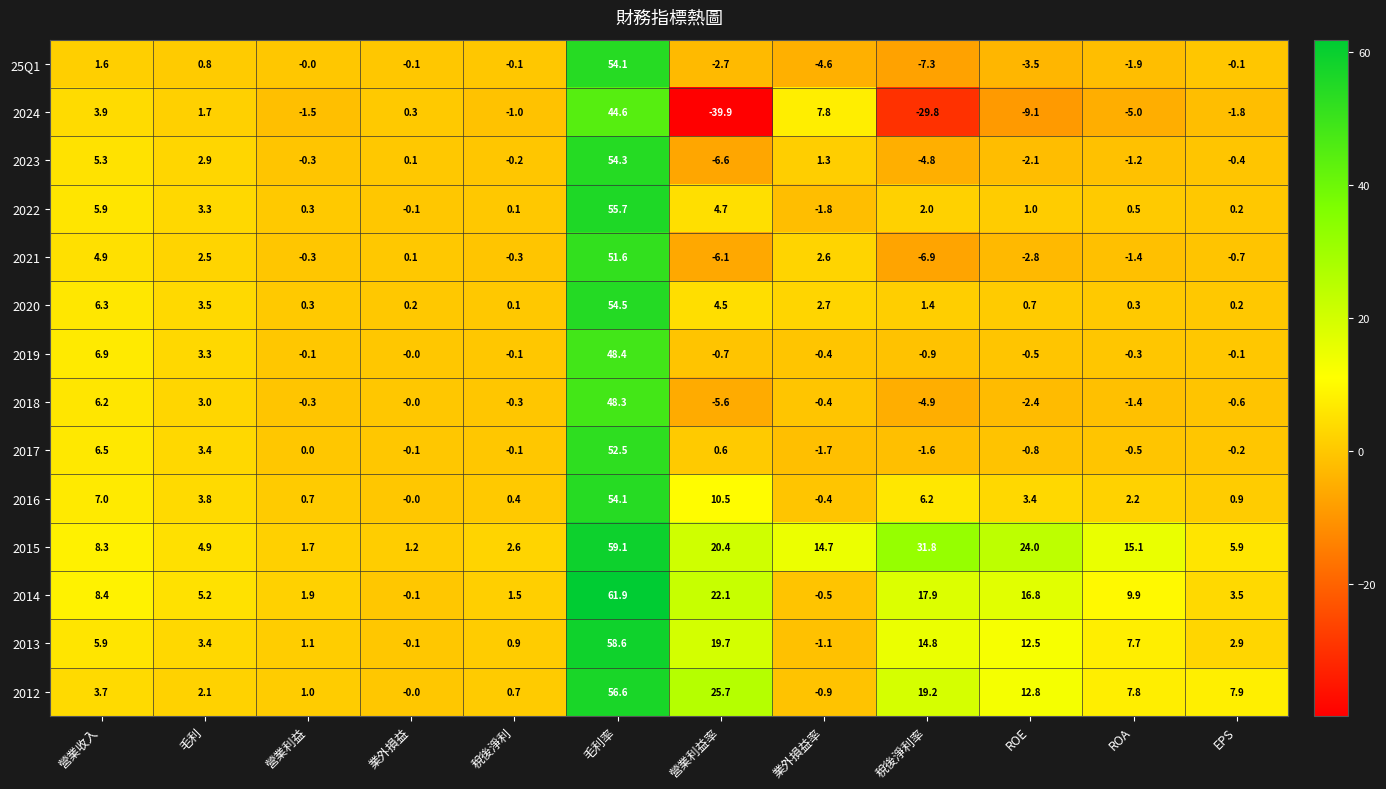

What value does the 2012 series have at 營業利益率?

25.7